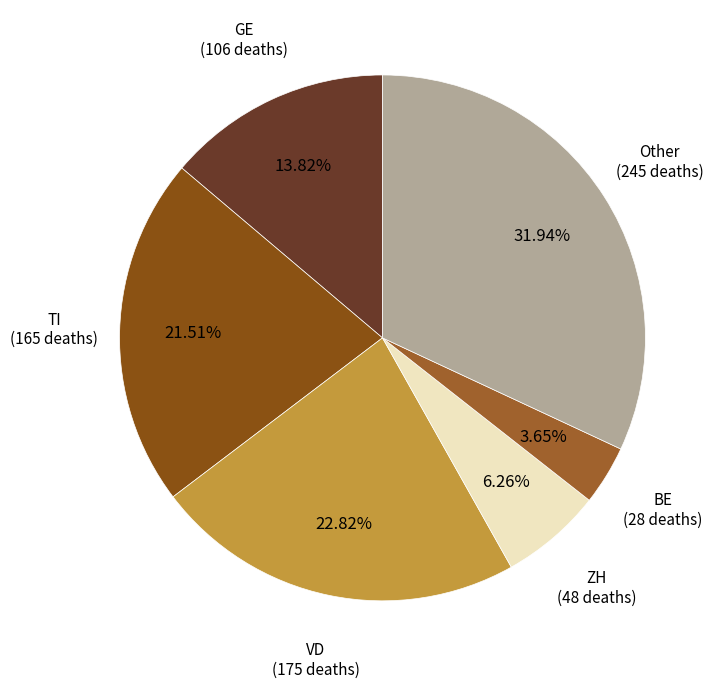

Is the sum of Other and BE greater than half?

No